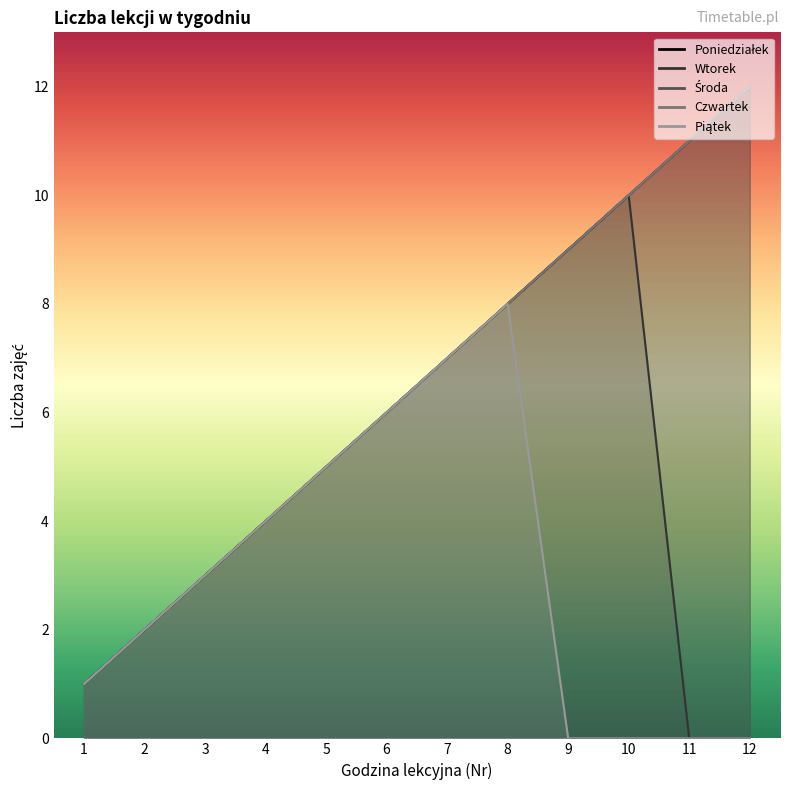

At which label does Wtorek reach its peak?

10